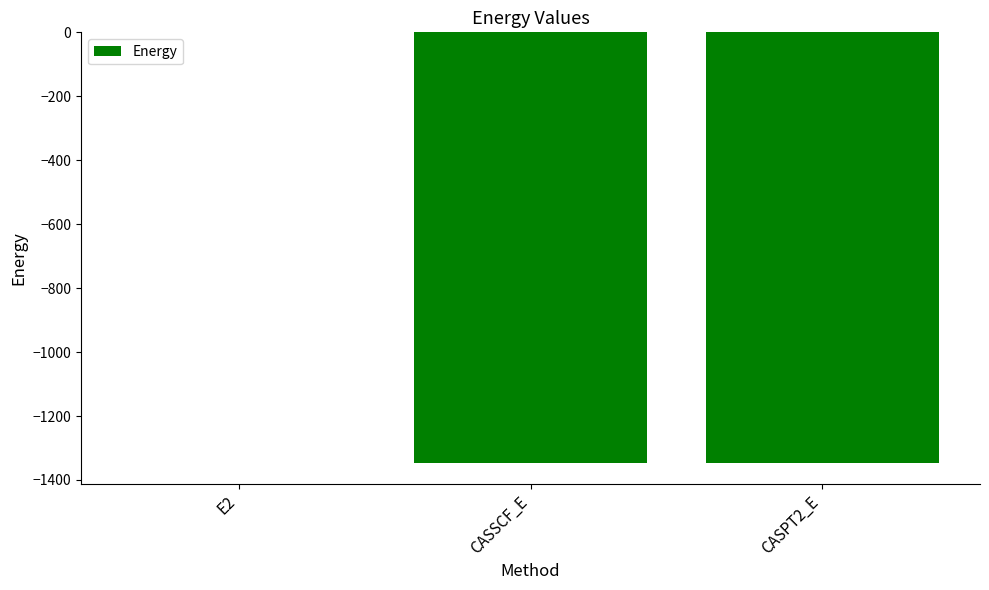

What is the change in value from E2 to CASPT2_E?

-1345.5